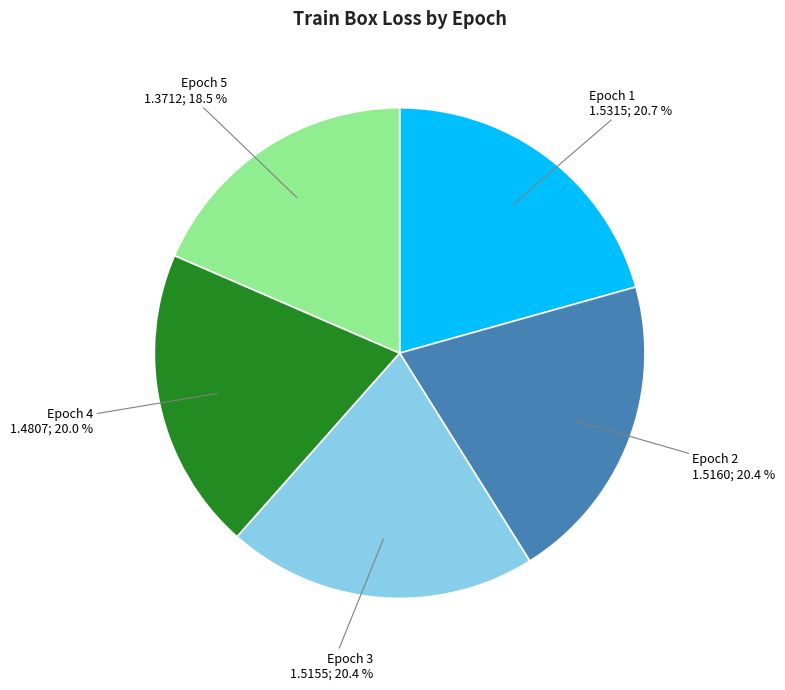

Is there a majority slice in this chart?

No